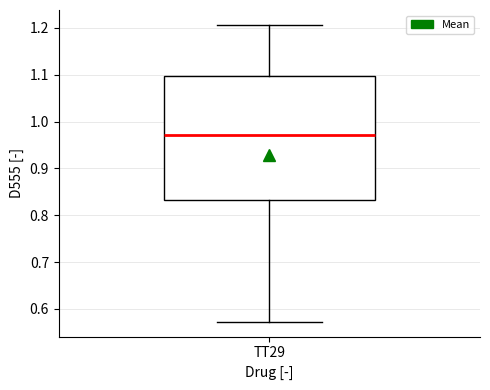

Read this box plot against the y-axis: the position of the median line, the range covered by the box, and the ends of both whiskers. The values are not printed on the chart, so give them approximately, as read against the axis.

median 0.97, box 0.83 to 1.10, whiskers 0.57 to 1.21